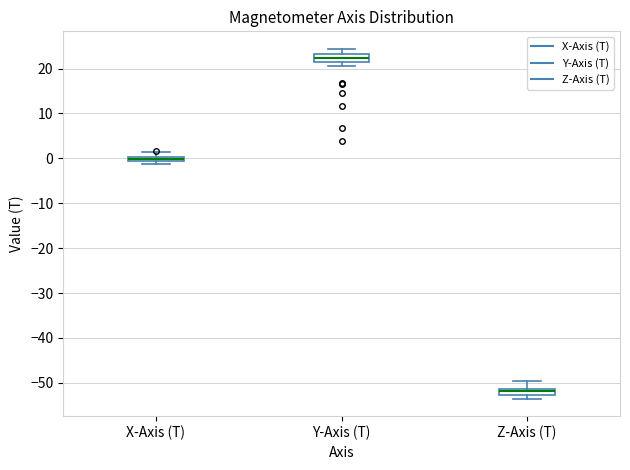

Which box's median line is the lowest?

Z-Axis (T)